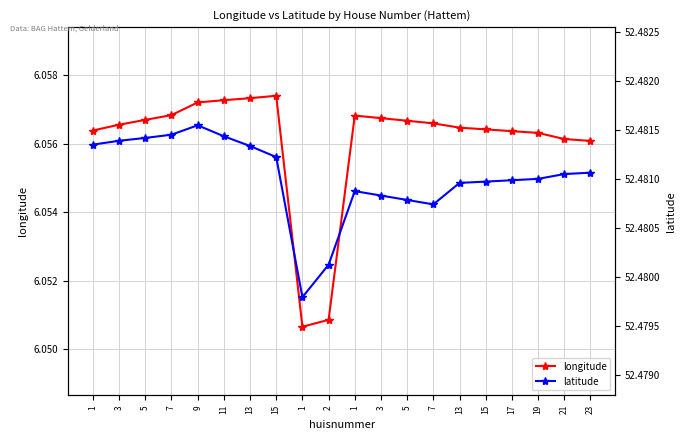

The value of latitude at 19 is 52.5. True or false?

True